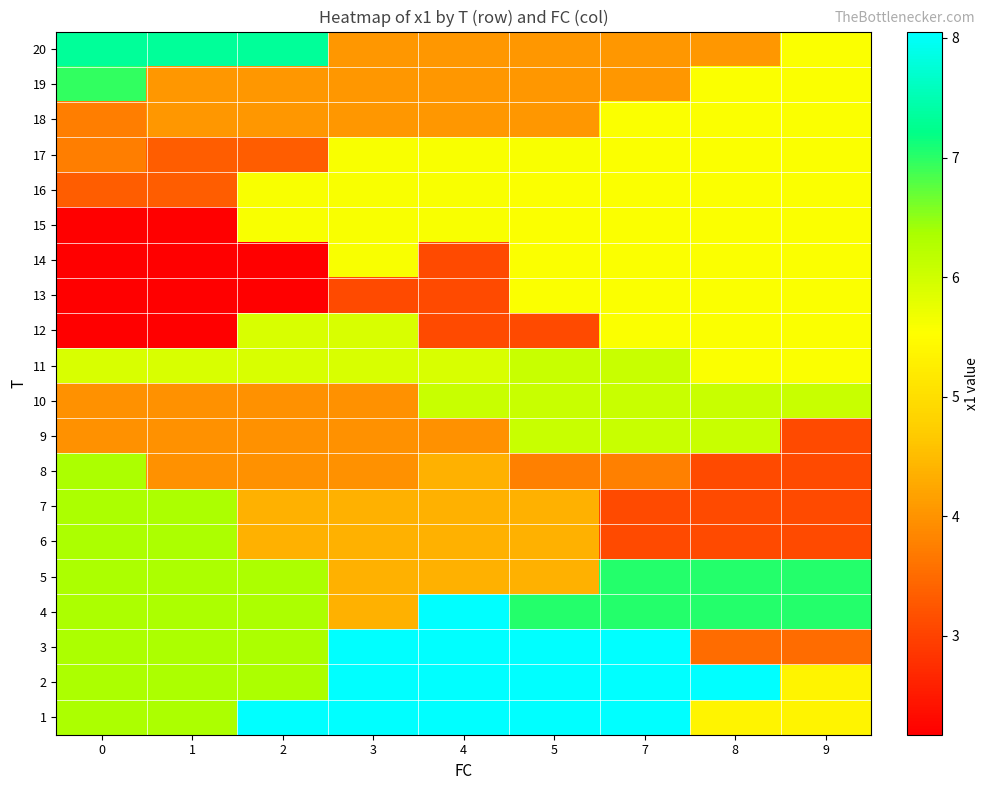

Which series has the largest total across all categories?

row_1